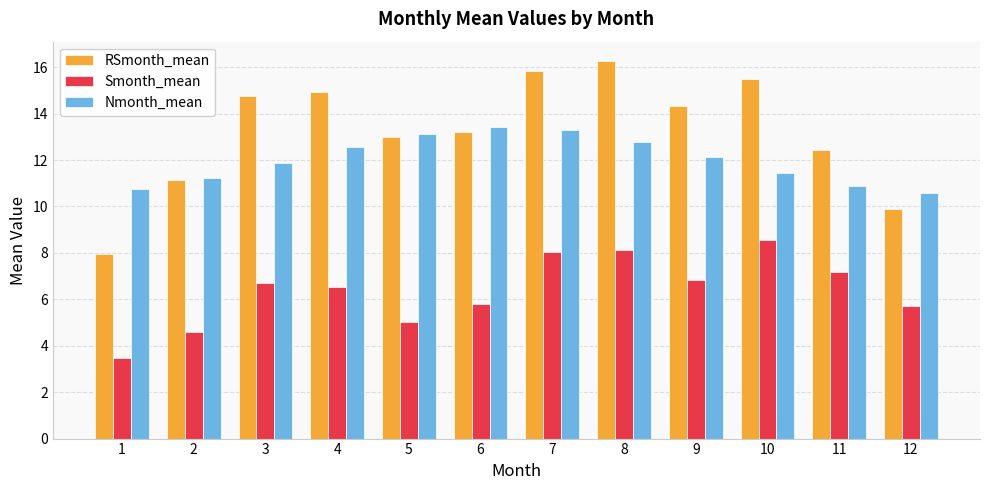

Does the chart contain stacked bars?

No